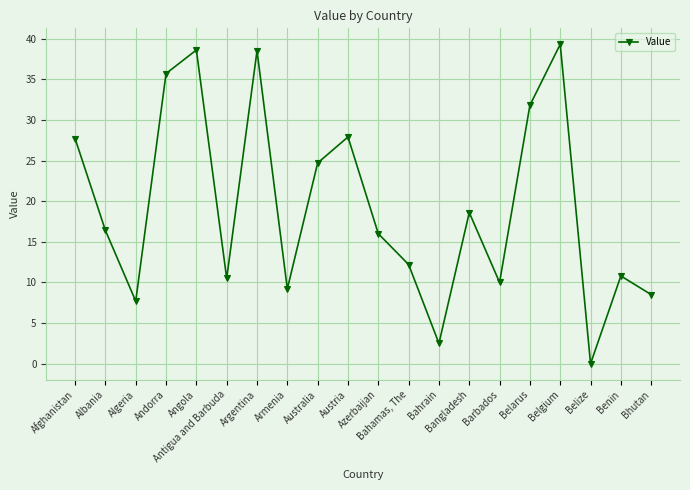

The value at Benin is 10.8. True or false?

True